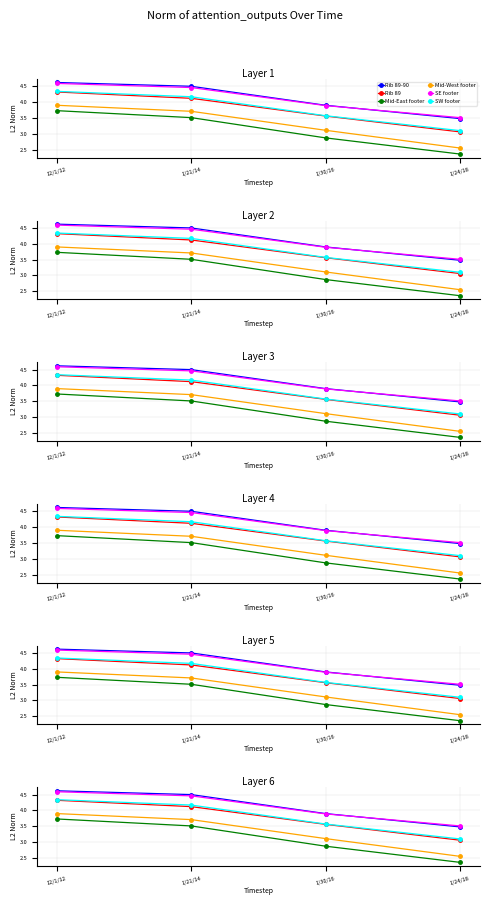

Is the value of Rib 89-90 at 1/21/14 greater than the value of SE footer at 1/24/18?

Yes